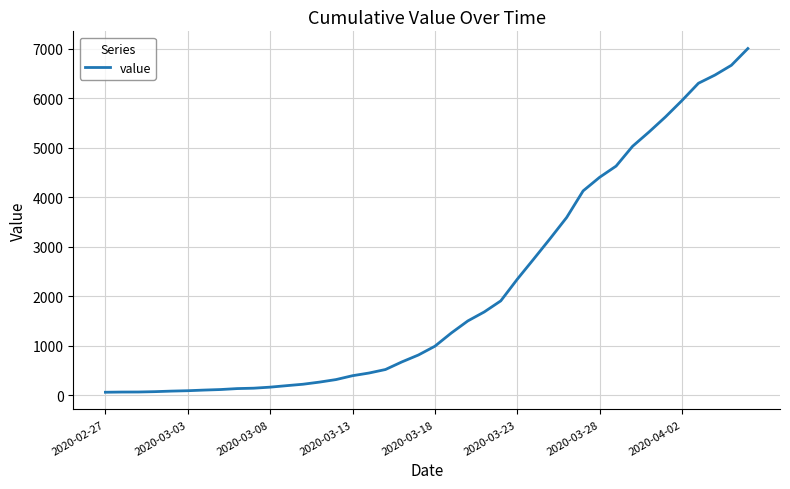

What is the sum of all values?

85760